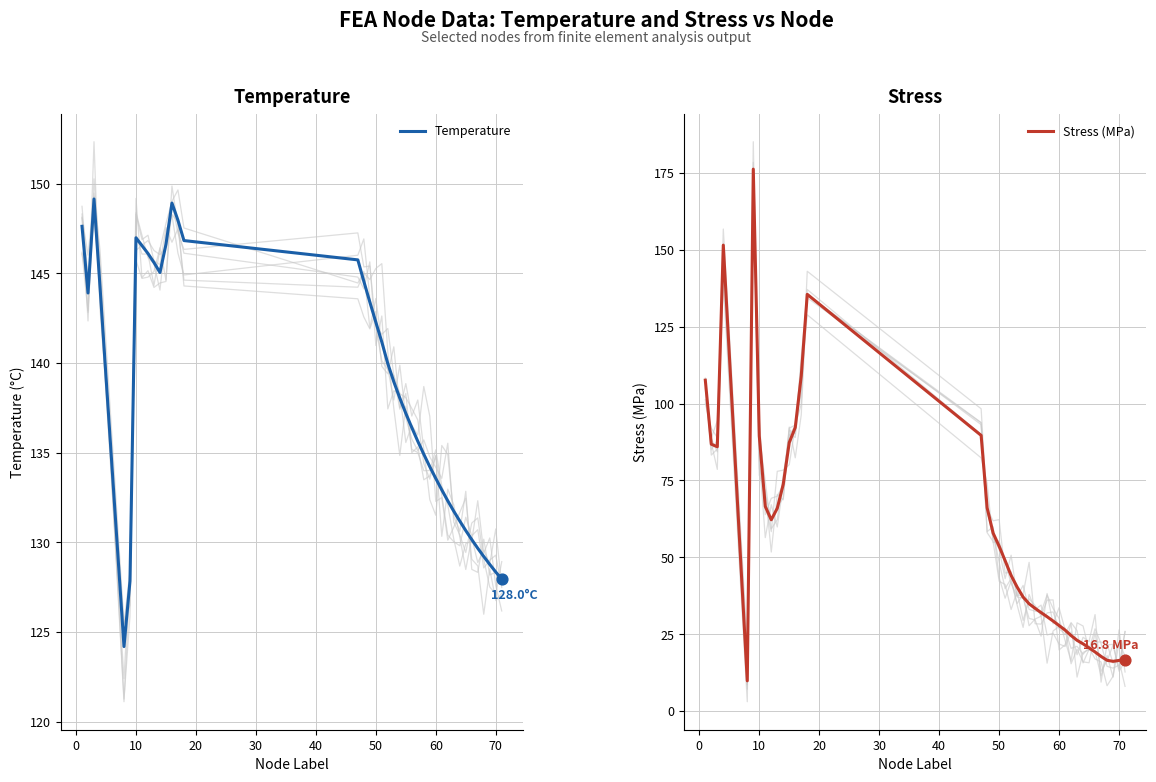

What is the minimum value for Temperature?

124.2